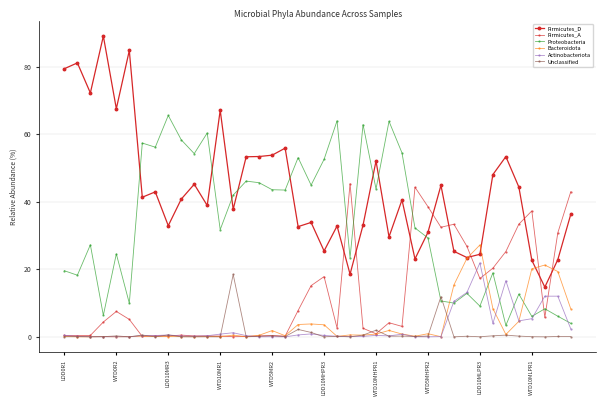

After their last crossing, which series has the higher values: Firmicutes_D or Proteobacteria?

Firmicutes_D